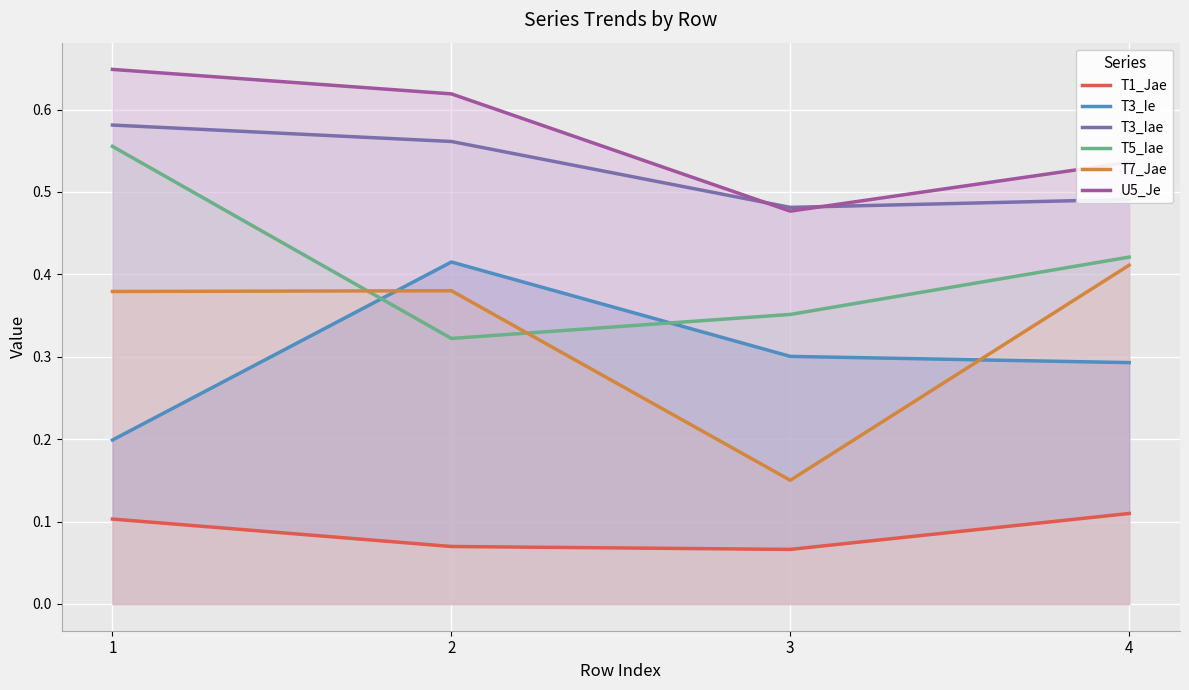

Is it true that T7_Jae equals 0.2 at 1?

False